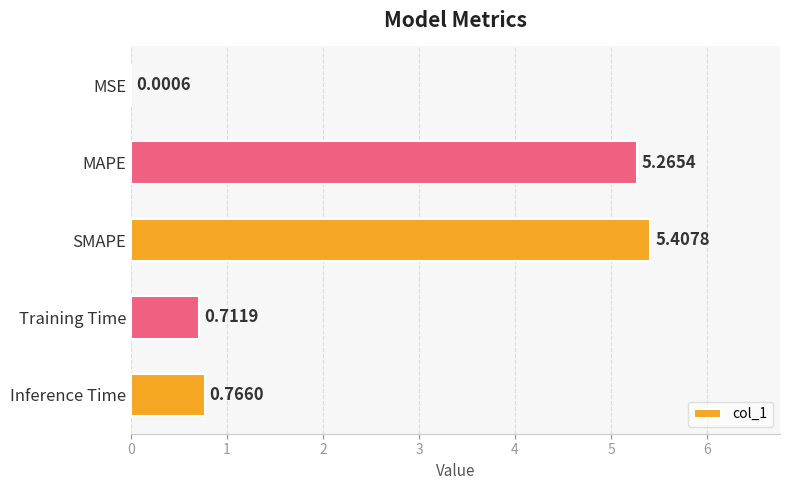

Which has a higher value, Inference Time or SMAPE?

SMAPE